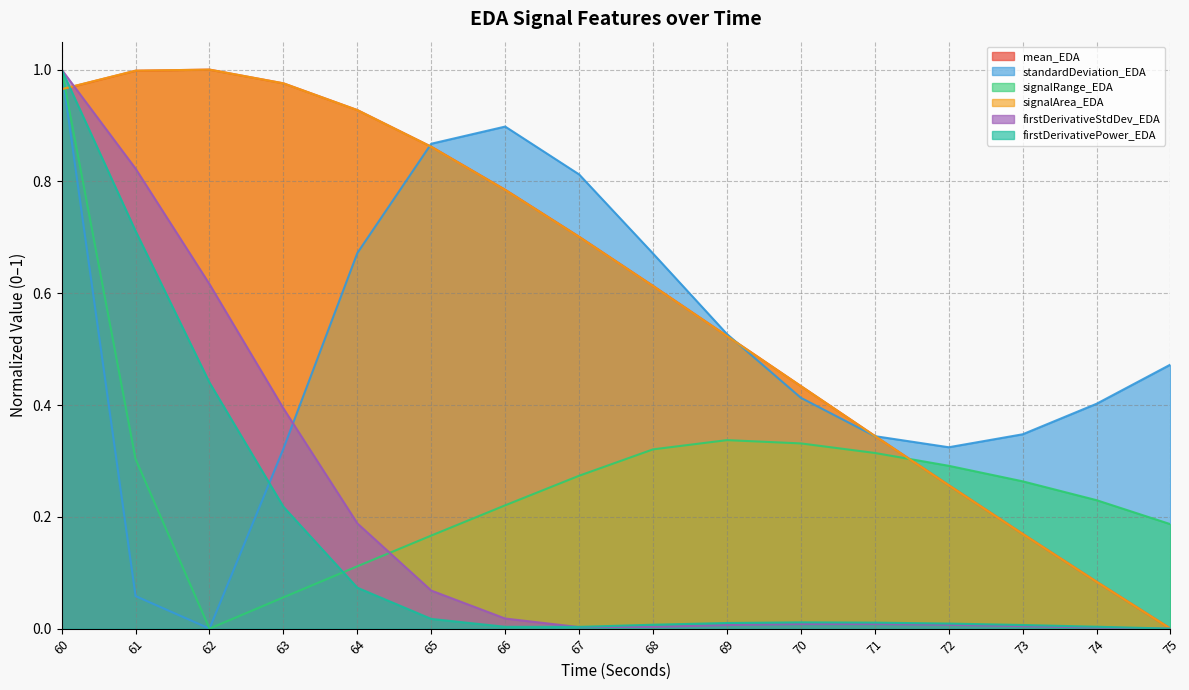

Reading left to right, what are all the values shown in this chart?

mean_EDA: 60=1.0	61=1.0	62=1.0	63=1.0	64=0.9	65=0.9	66=0.8	67=0.7	68=0.6	69=0.5	70=0.4	71=0.3	72=0.3	73=0.2	74=0.1	75=0.0
standardDeviation_EDA: 60=1.0	61=0.1	62=0.0	63=0.3	64=0.7	65=0.9	66=0.9	67=0.8	68=0.7	69=0.5	70=0.4	71=0.3	72=0.3	73=0.3	74=0.4	75=0.5
signalRange_EDA: 60=1.0	61=0.3	62=0.0	63=0.1	64=0.1	65=0.2	66=0.2	67=0.3	68=0.3	69=0.3	70=0.3	71=0.3	72=0.3	73=0.3	74=0.2	75=0.2
signalArea_EDA: 60=1.0	61=1.0	62=1.0	63=1.0	64=0.9	65=0.9	66=0.8	67=0.7	68=0.6	69=0.5	70=0.4	71=0.3	72=0.3	73=0.2	74=0.1	75=0.0
firstDerivativeStdDev_EDA: 60=1.0	61=0.8	62=0.6	63=0.4	64=0.2	65=0.1	66=0.0	67=0.0	68=0.0	69=0.0	70=0.0	71=0.0	72=0.0	73=0.0	74=0.0	75=0.0
firstDerivativePower_EDA: 60=1.0	61=0.7	62=0.4	63=0.2	64=0.1	65=0.0	66=0.0	67=0.0	68=0.0	69=0.0	70=0.0	71=0.0	72=0.0	73=0.0	74=0.0	75=0.0